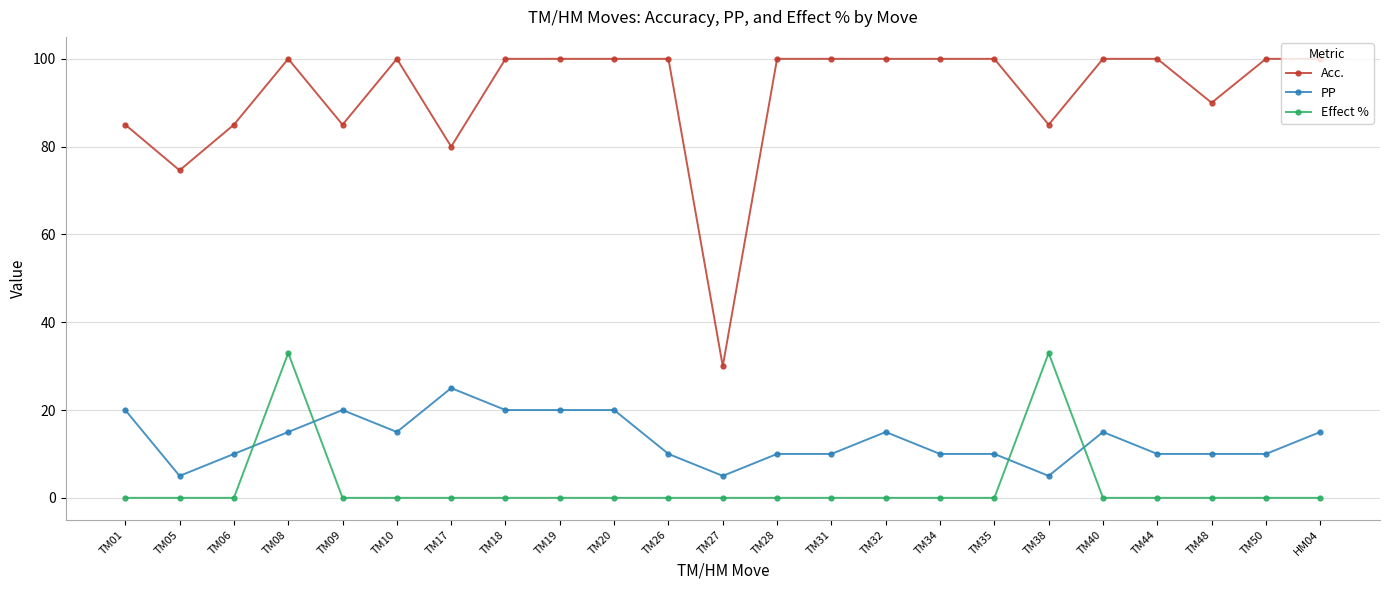

True or false: Acc. and PP cross at least once.

False